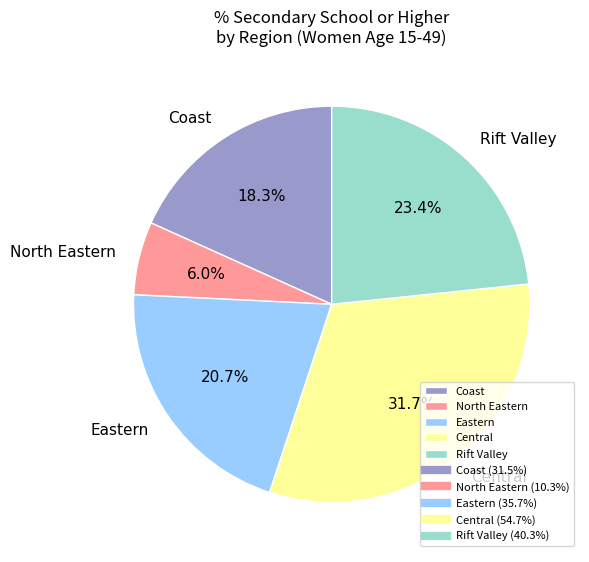

Is there a majority slice in this chart?

No